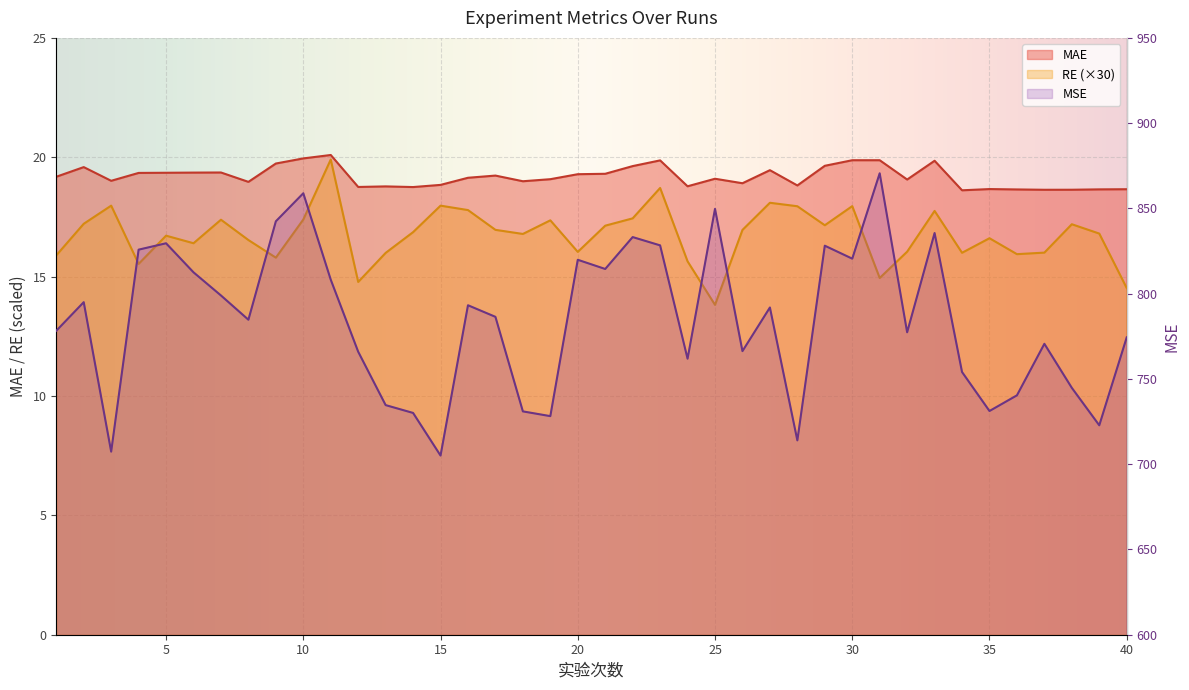

At which label is MSE closest to 787?

17